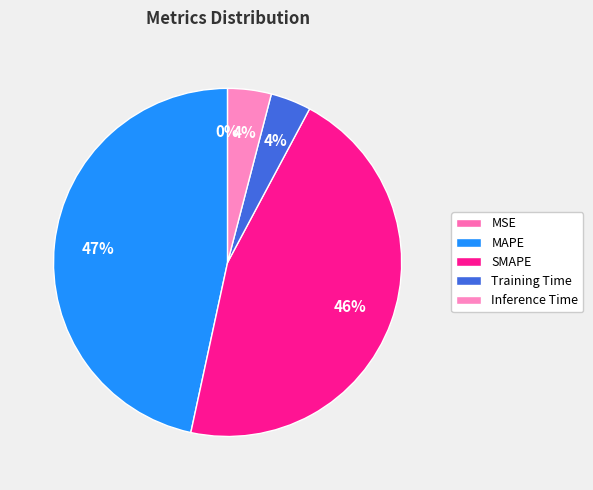

What is the smallest slice in the pie chart?

MSE